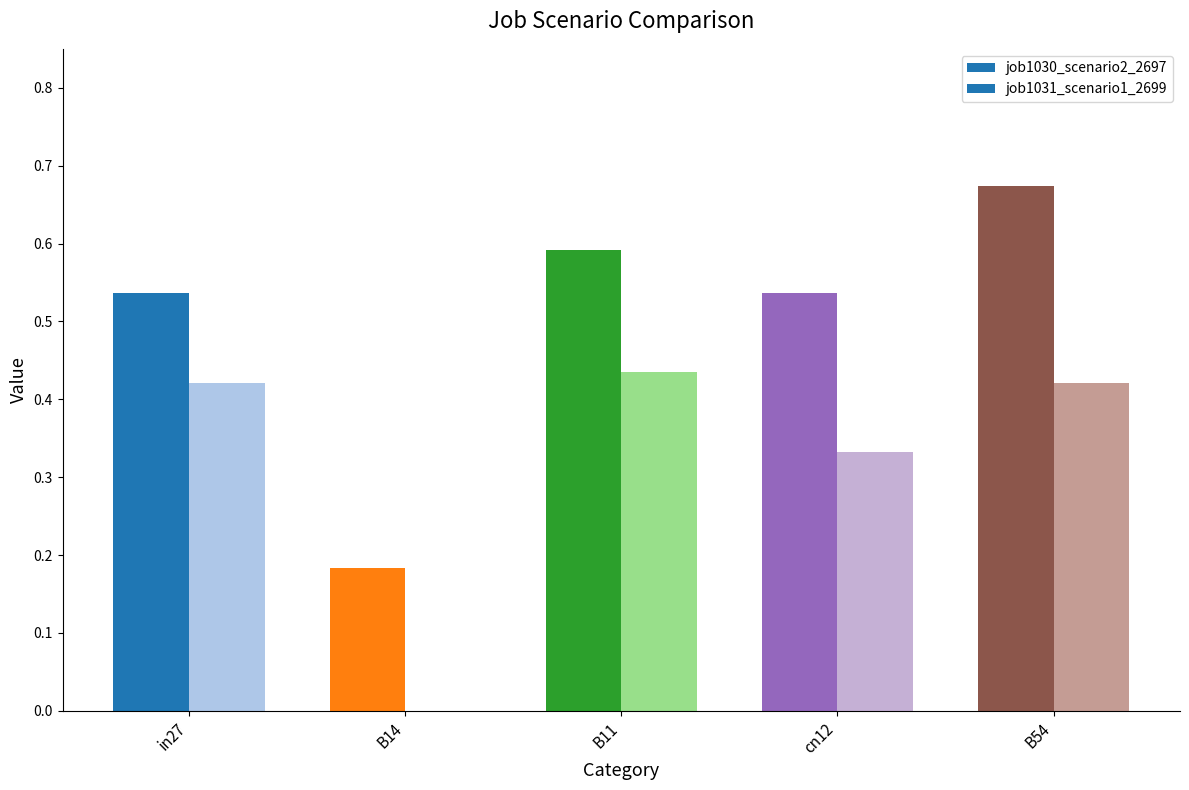

How many groups of bars are there?

5